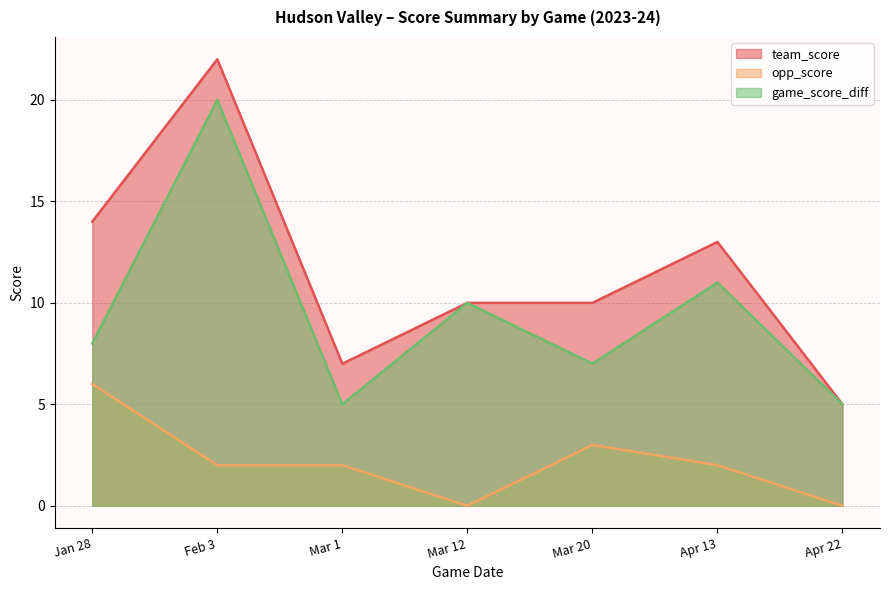

What is the label of the 5th point from the right?

Mar 1